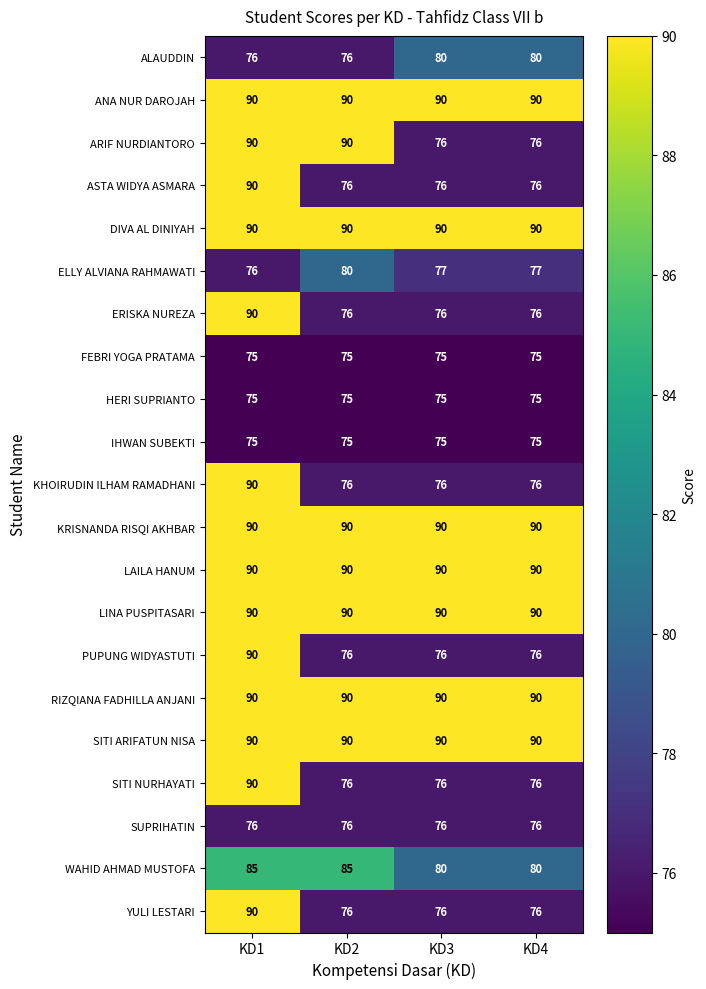

What is the average value of the HERI SUPRIANTO series?

75